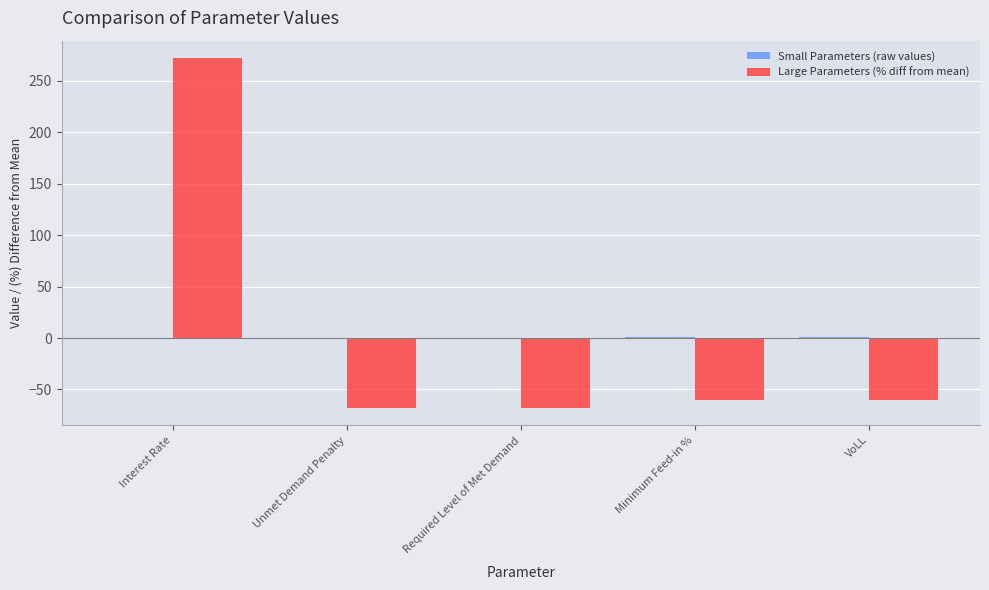

Which category has the highest value in the Large Parameters (% diff from mean) series?

Interest Rate